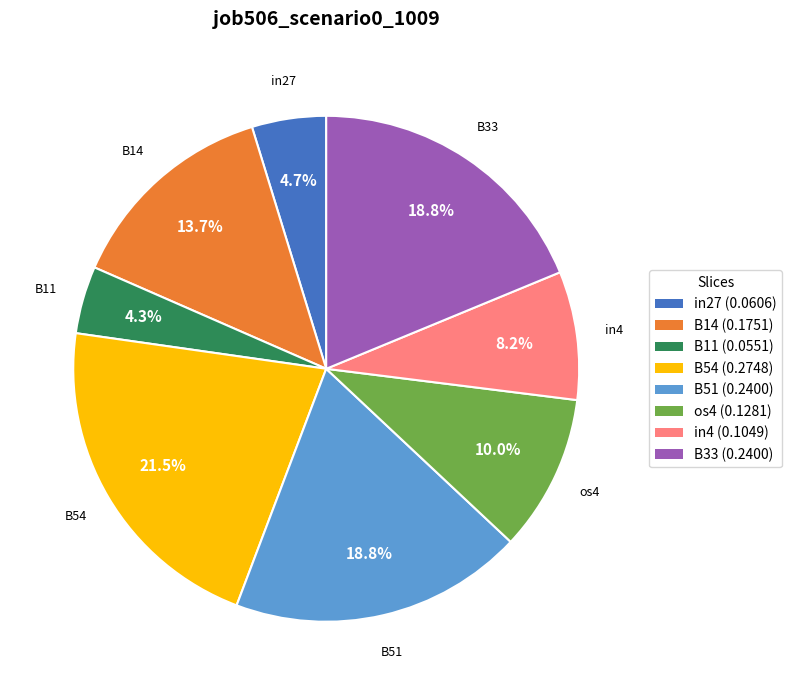

How many slices are in this pie chart?

8